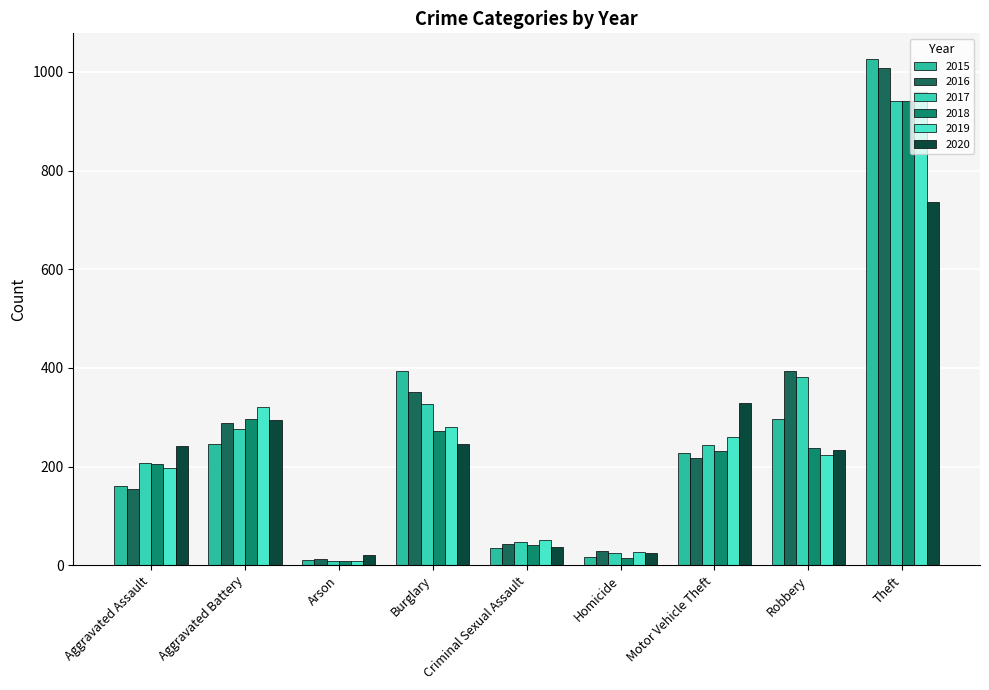

Is the value of 2016 at Burglary greater than the value of 2018 at Criminal Sexual Assault?

Yes